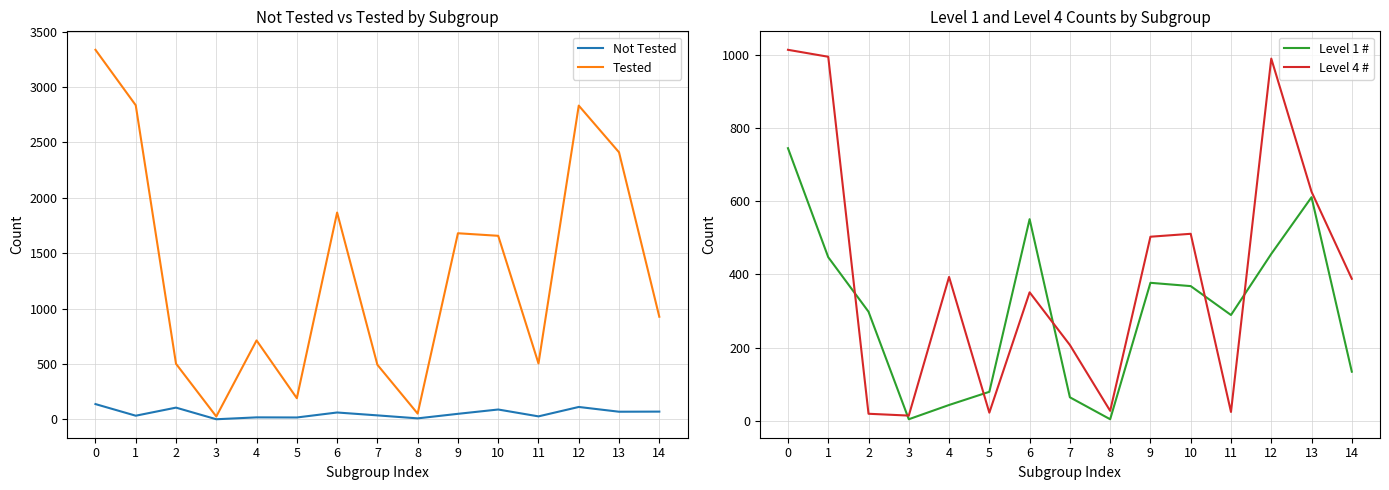

How many lines are shown in the chart?

4